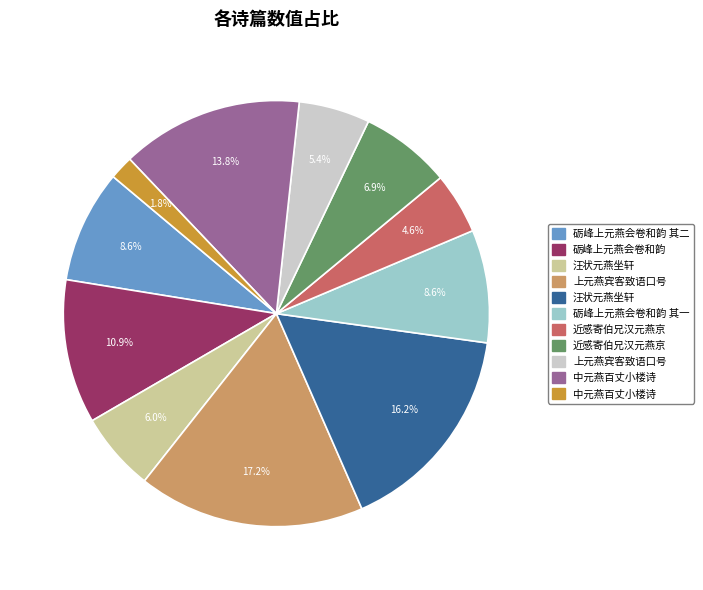

Is there any slice that represents more than half of the pie?

No